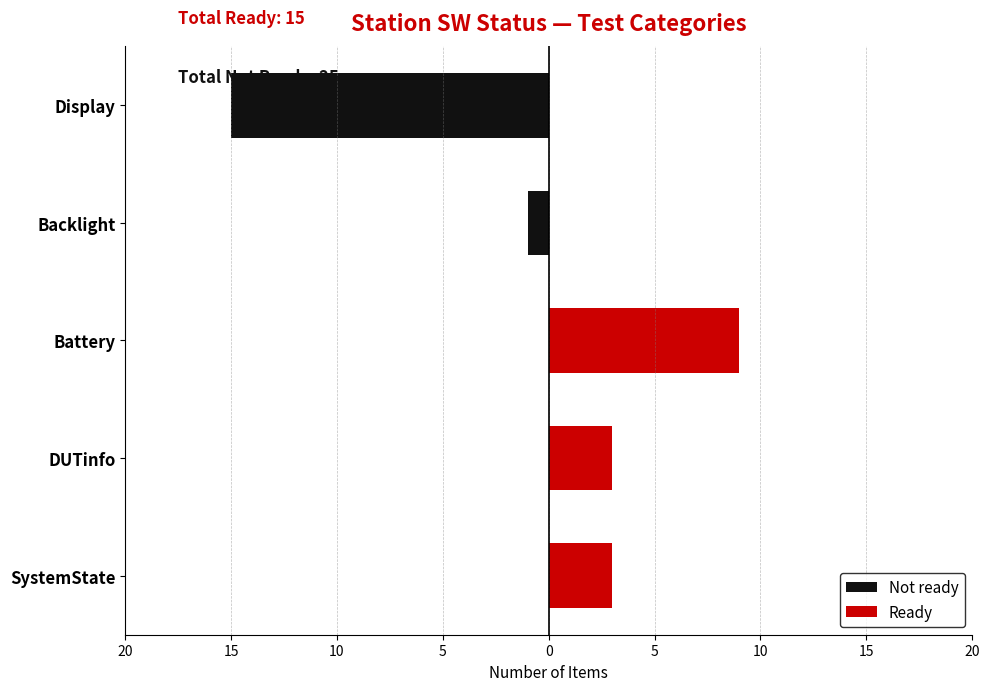

List the series in order of their overall mean, highest first.

Ready, Not ready